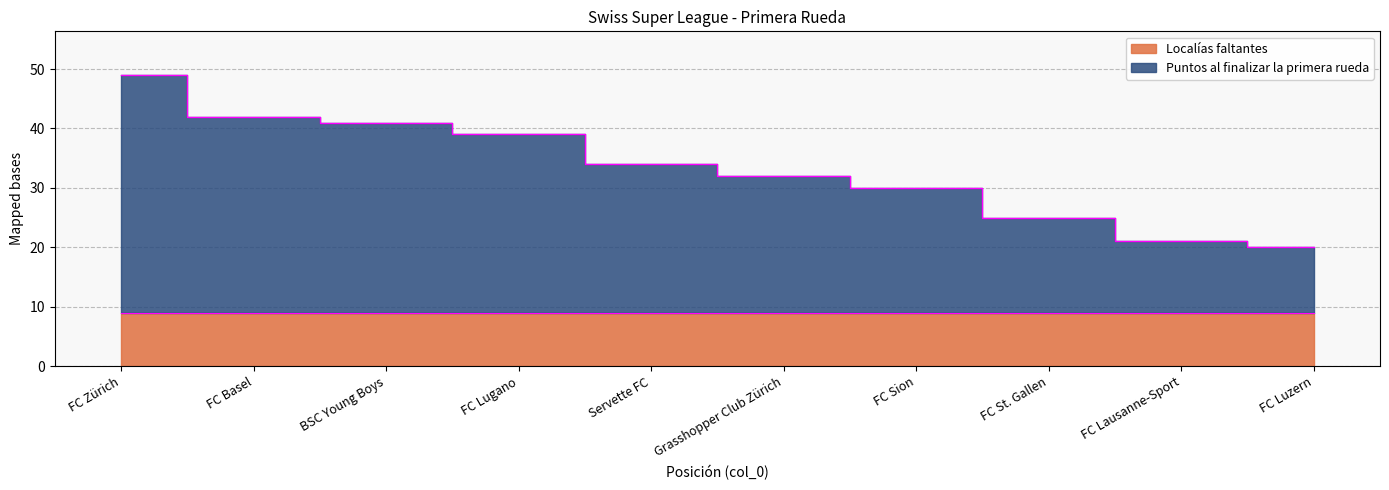

How many data points are less than 34?

5